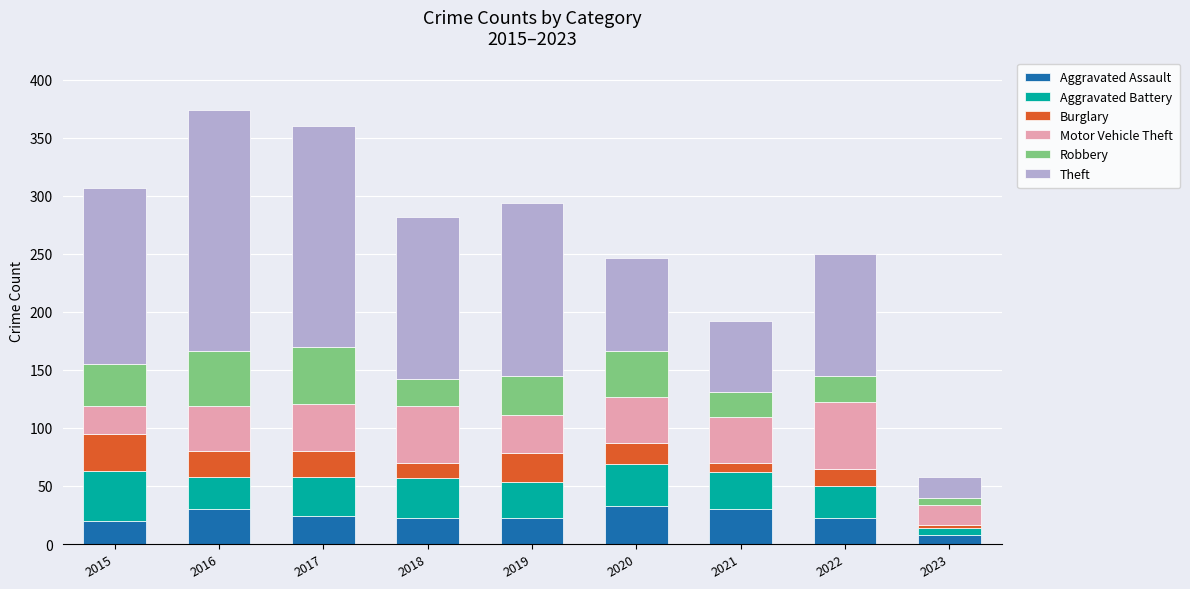

Does the chart contain stacked bars?

Yes